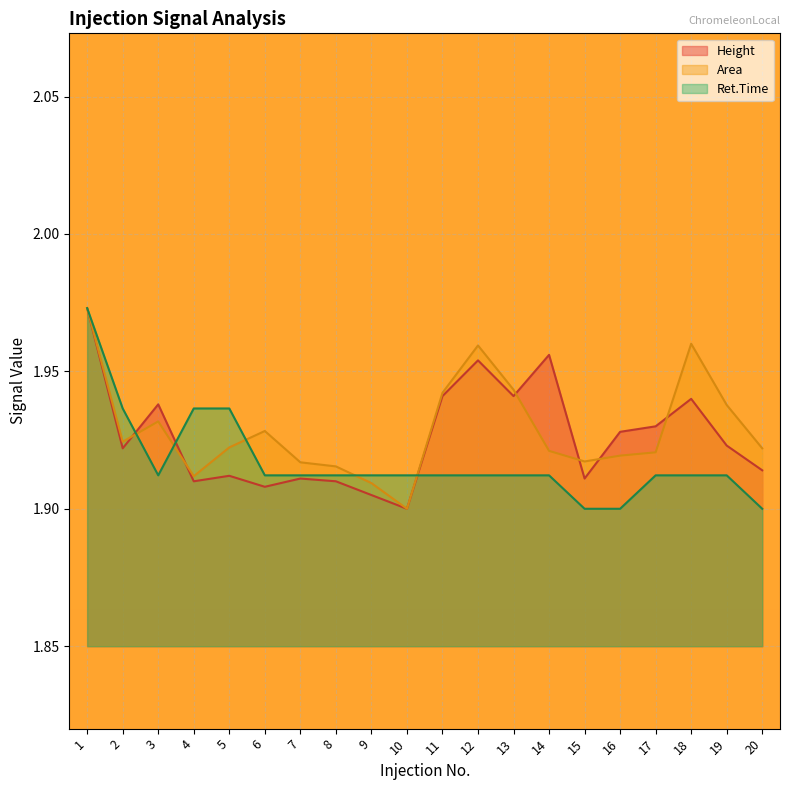

True or false: Ret.Time has a value of 1.9 at 13.

True